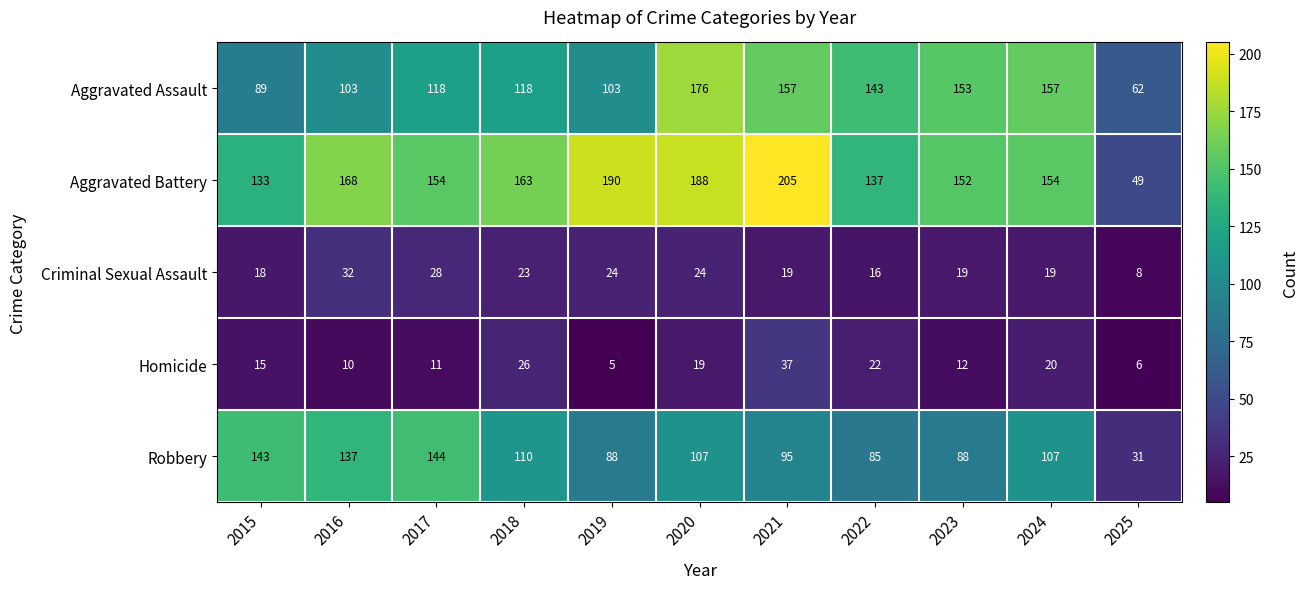

What is the maximum value shown in the chart?

205